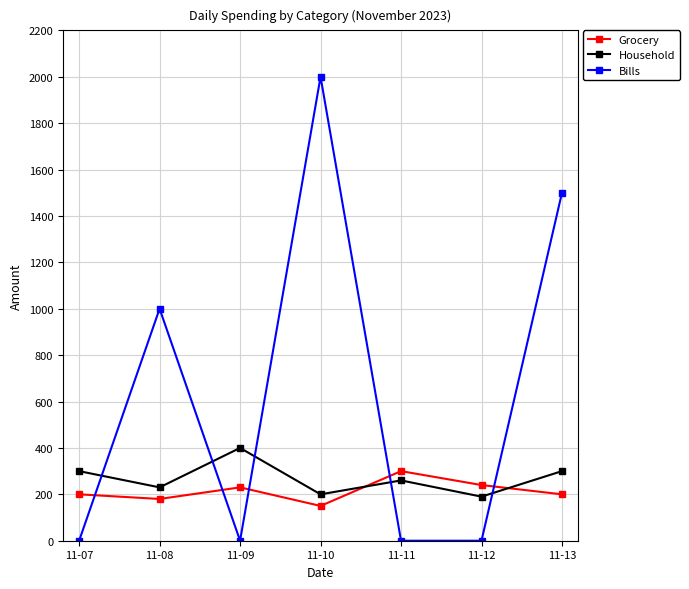

What is the highest value of the Bills series?

2000